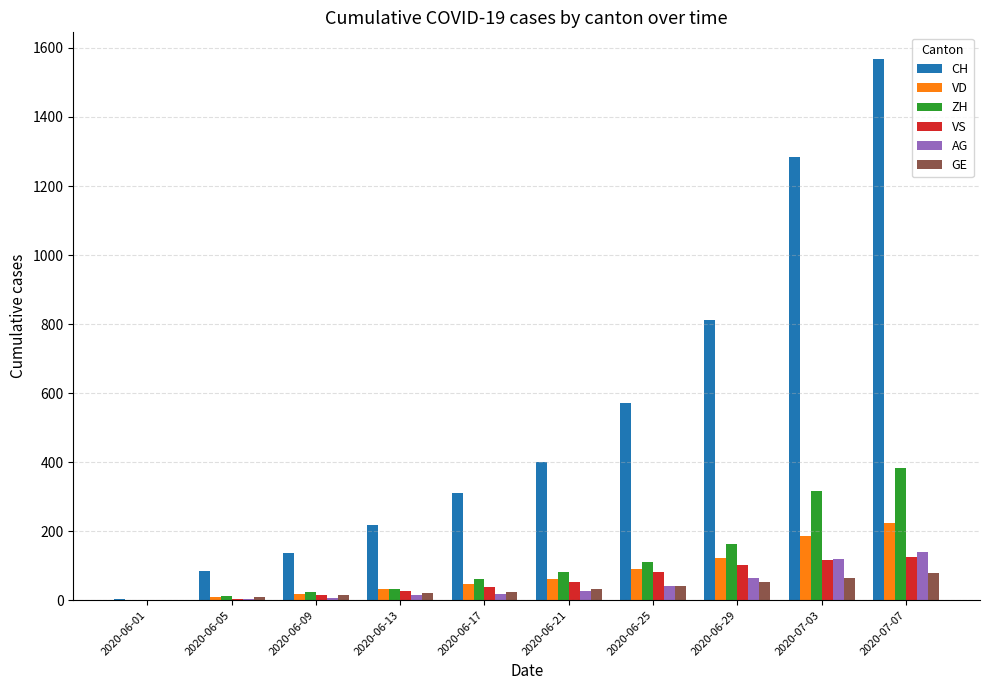

Where is CH nearest to the value 785?

2020-06-29